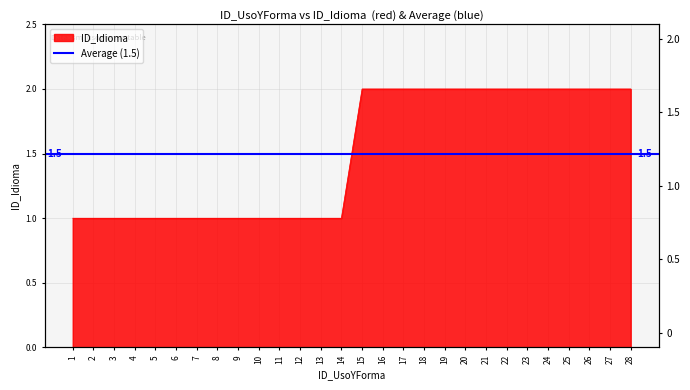

Reading left to right, extract all data points from this chart.

1	1	1	1	1	1	1	1	1	1	1	1	1	1	2	2	2	2	2	2	2	2	2	2	2	2	2	2